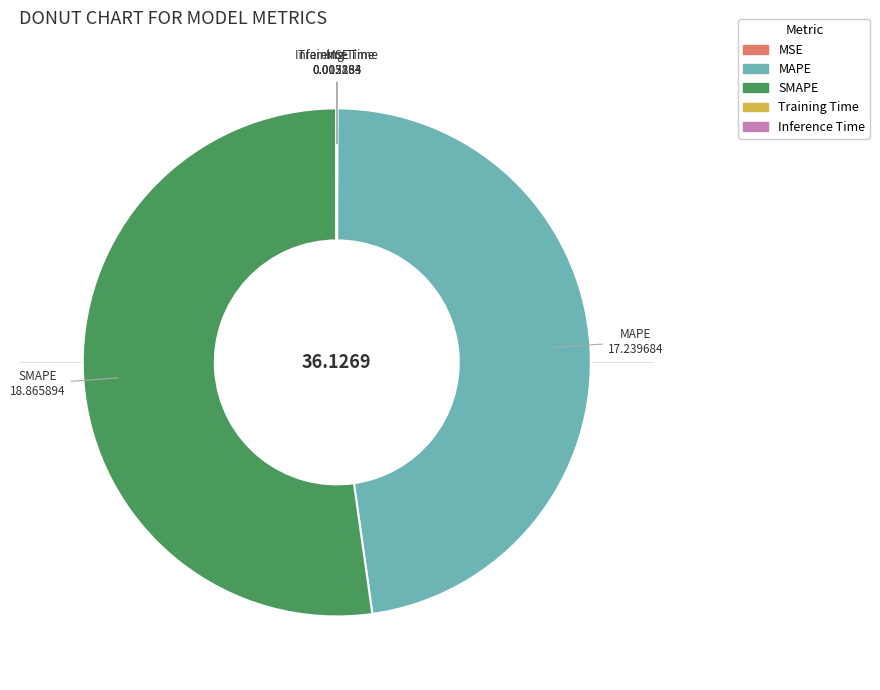

Which slice represents more than half of the pie?

SMAPE